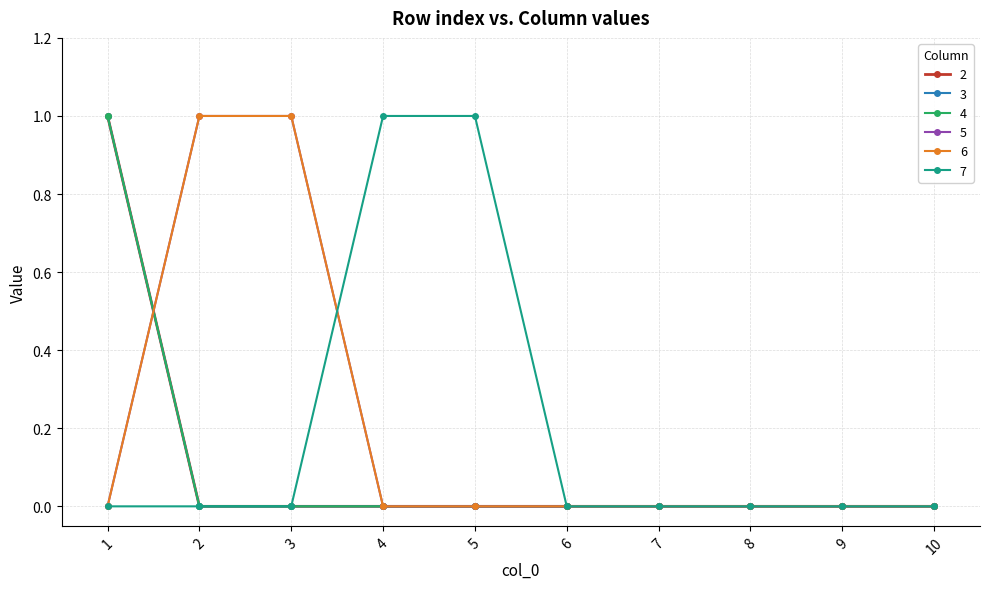

Which series changed the most between 6 and 8?

2